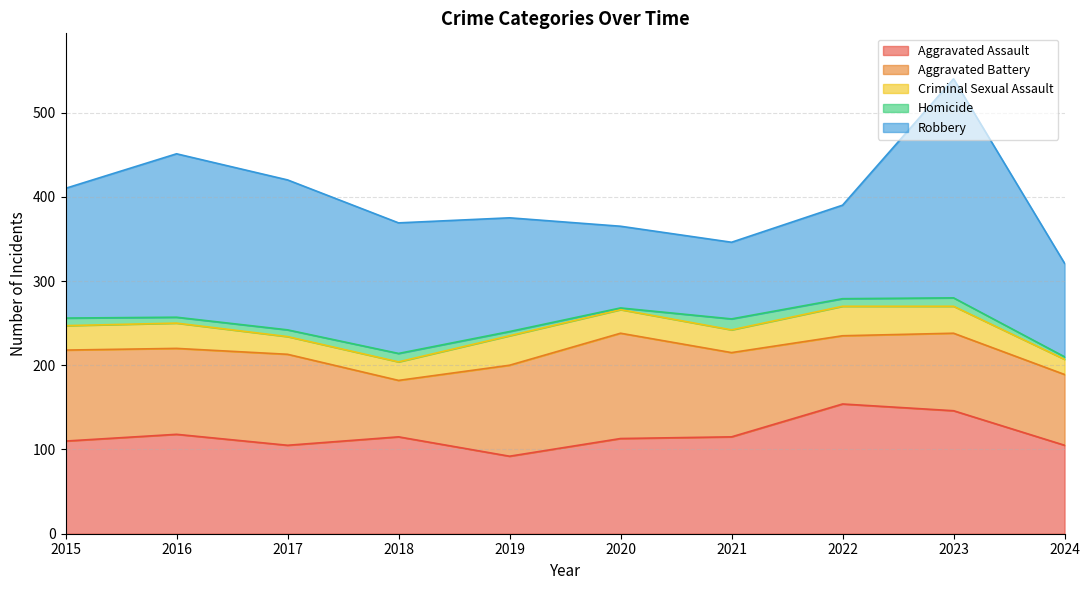

What is the difference between the Robbery values at 2017 and 2021?

87